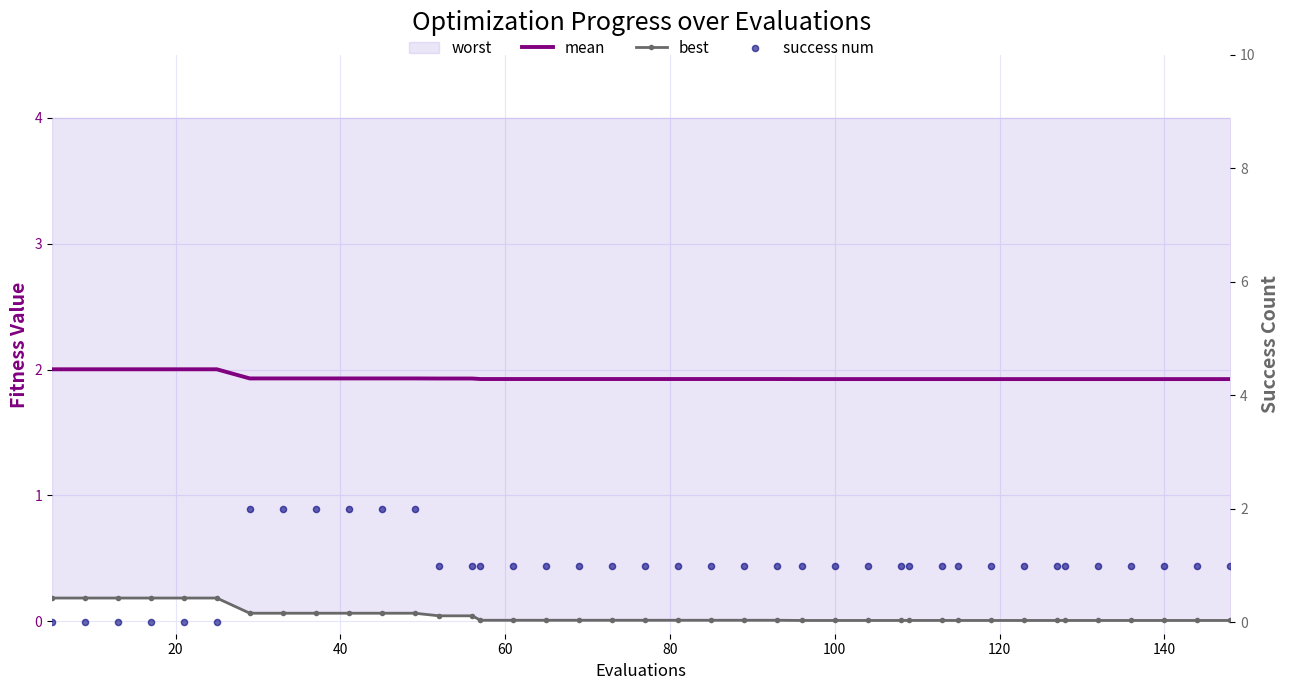

Which series has the largest Y range (max minus min)?

success num